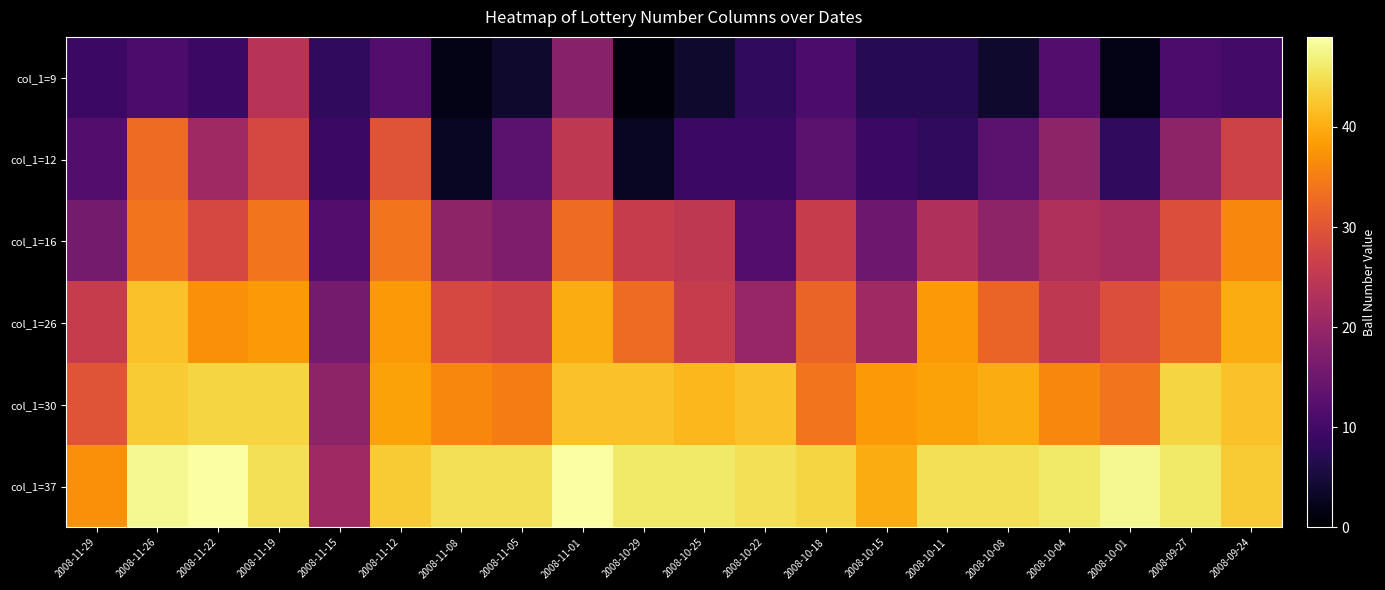

At 2008-11-19, list the series in order from largest to smallest.

col_1=37, col_1=30, col_1=26, col_1=16, col_1=12, col_1=9